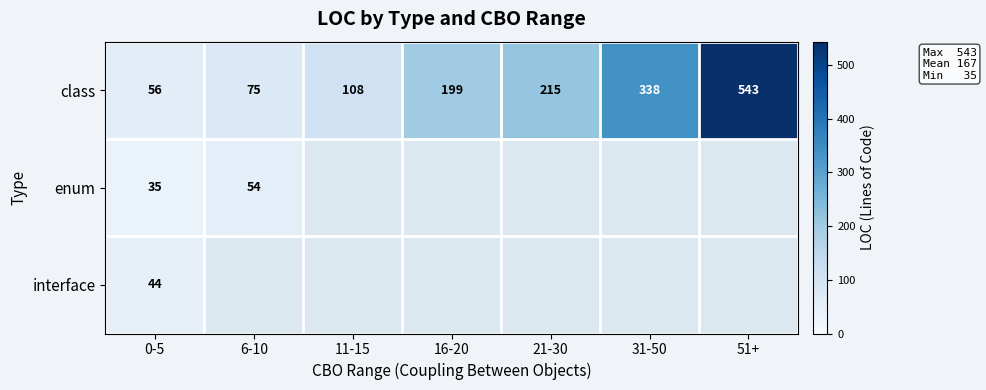

What value does the class series have at 16-20?

199.0